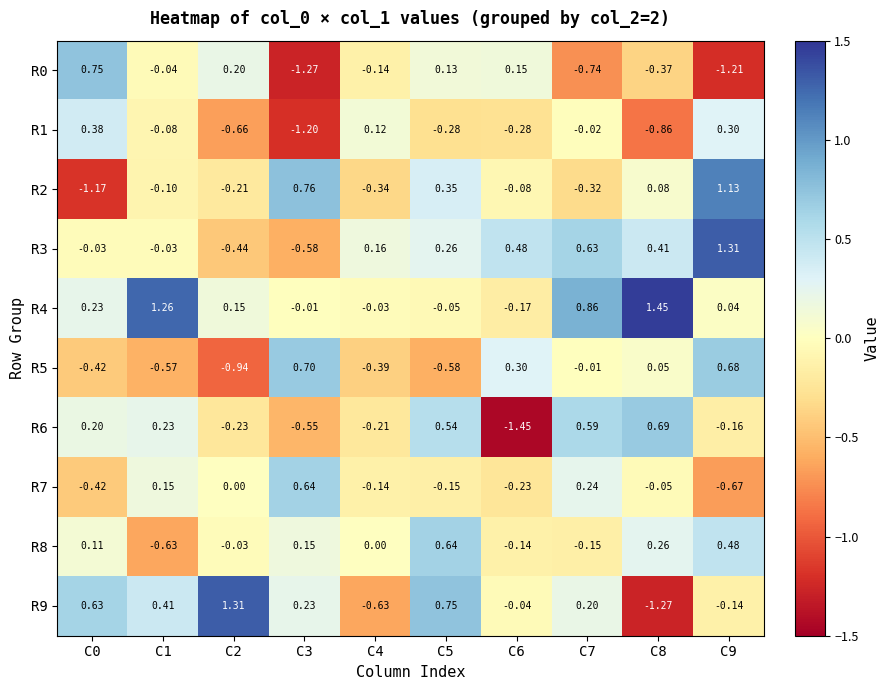

Count the number of data series in this chart.

10